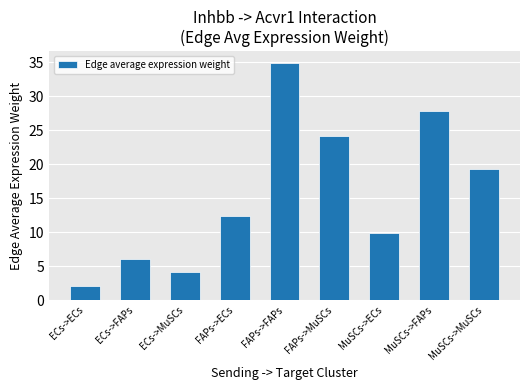

Rank the categories by value from highest to lowest.

FAPs->FAPs, MuSCs->FAPs, FAPs->MuSCs, MuSCs->MuSCs, FAPs->ECs, MuSCs->ECs, ECs->FAPs, ECs->MuSCs, ECs->ECs